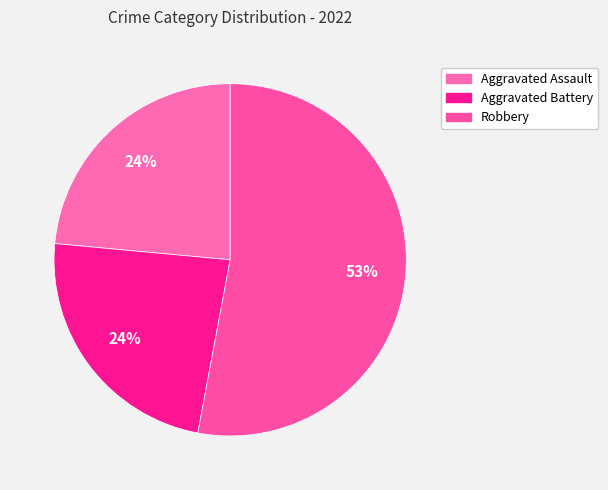

To the nearest percent, what is the average slice percentage?

33%